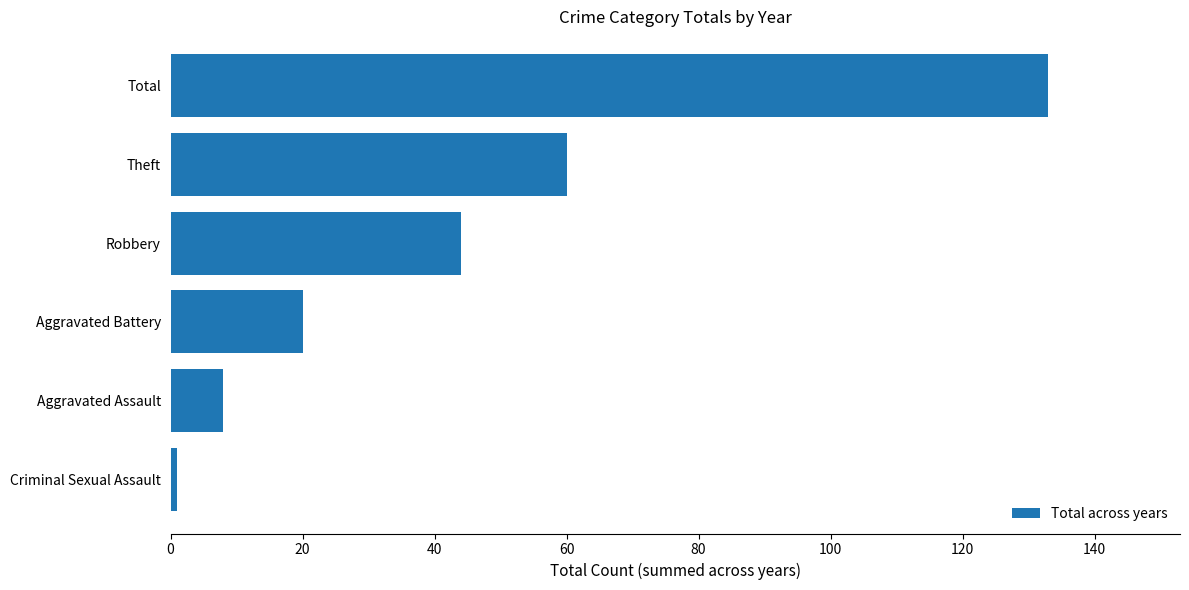

Rank the categories by value from highest to lowest.

Total, Theft, Robbery, Aggravated Battery, Aggravated Assault, Criminal Sexual Assault